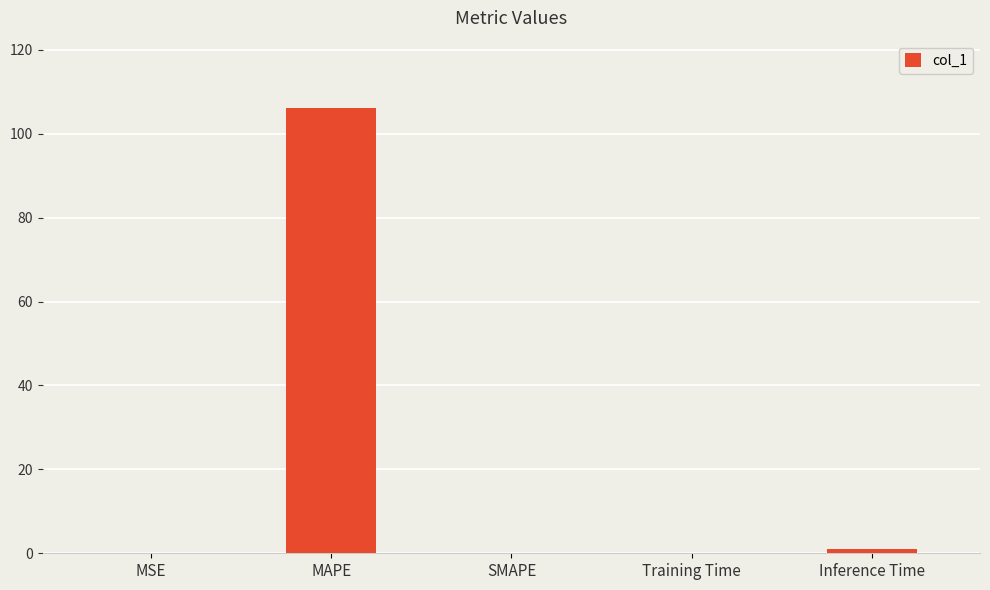

Which has a higher value, MSE or MAPE?

MAPE